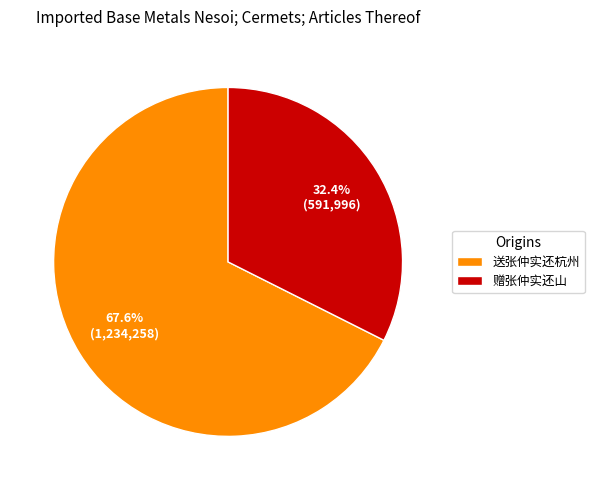

To the nearest percent, what is the combined percentage of 赠张仲实还山 and 送张仲实还杭州?

100%